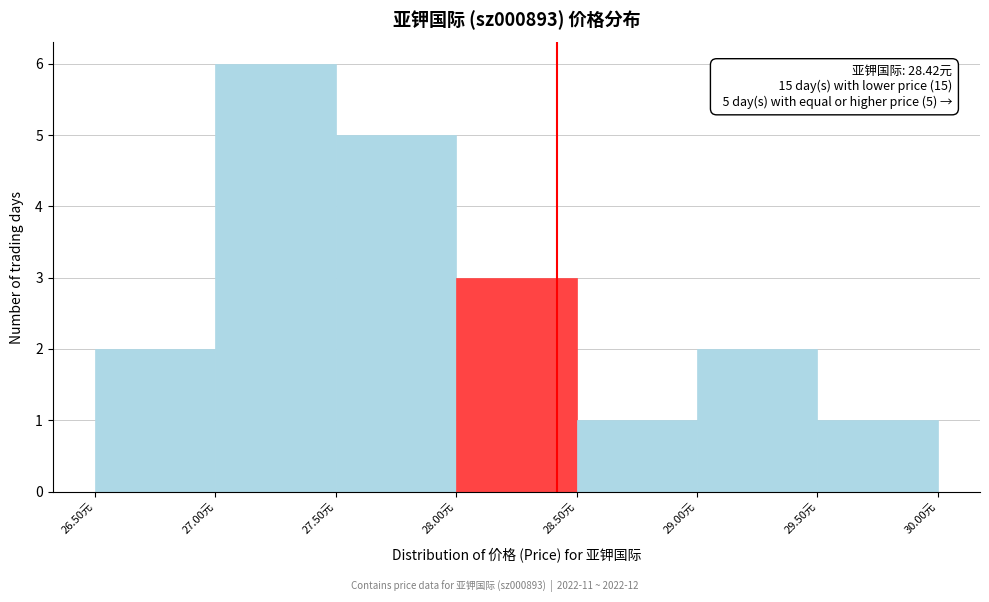

Over which range of the x-axis is the bar tallest?

27.0 to 27.5